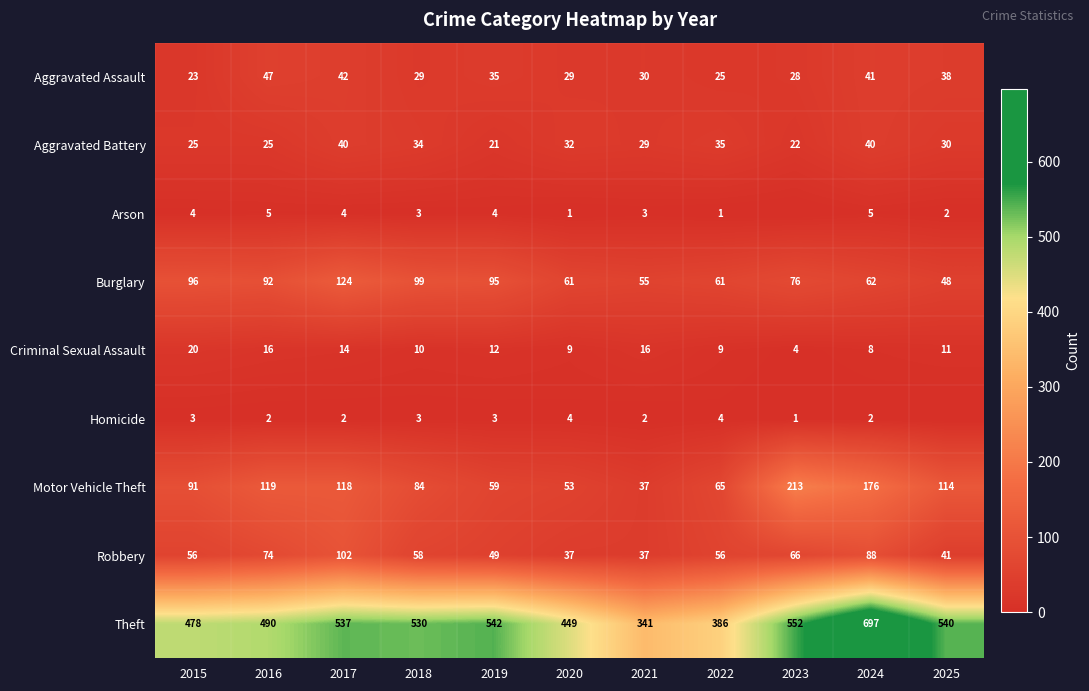

Is it true that Aggravated Battery equals 25 at 2016?

True